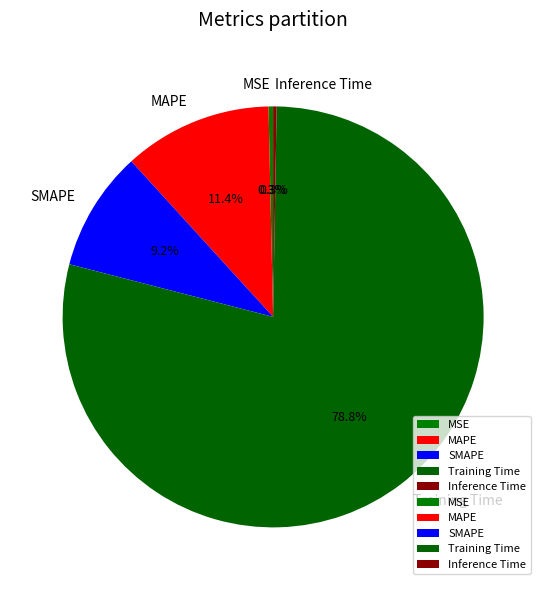

Does Training Time account for over 50% of the chart?

Yes